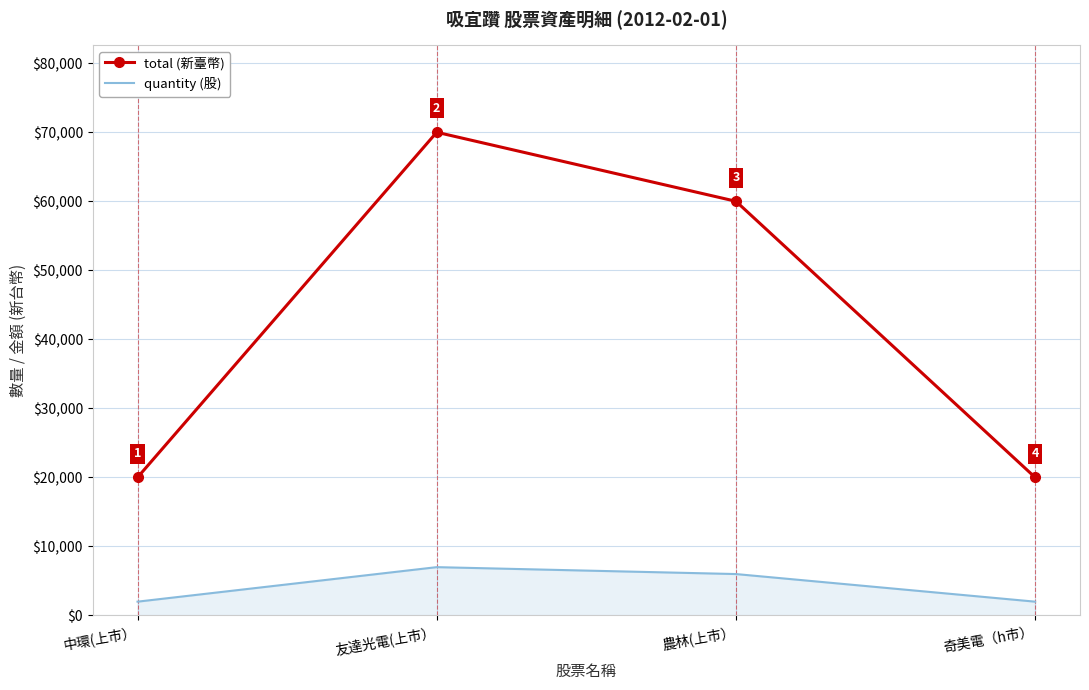

Count the number of data series in this chart.

2